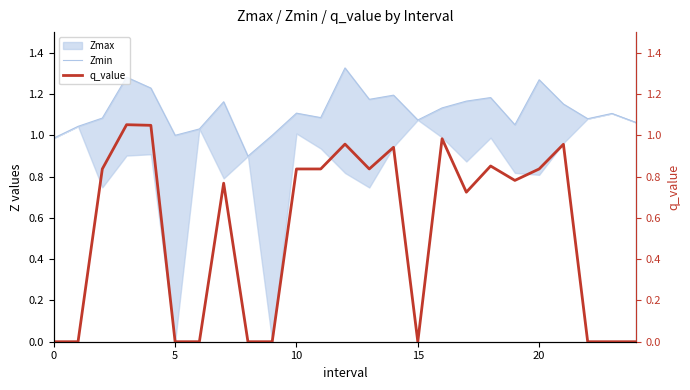

What is the label of the 12th point from the left?

11